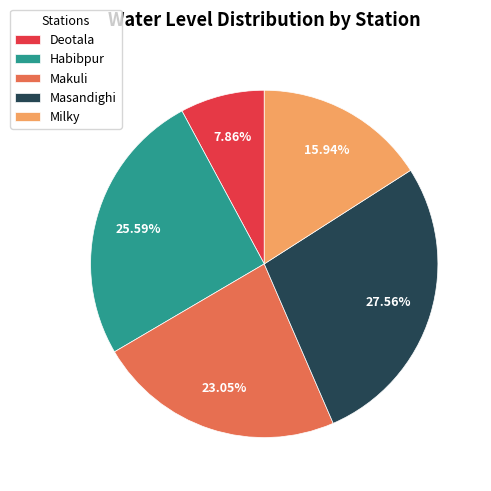

Is it true that Deotala is 18% of the pie?

False